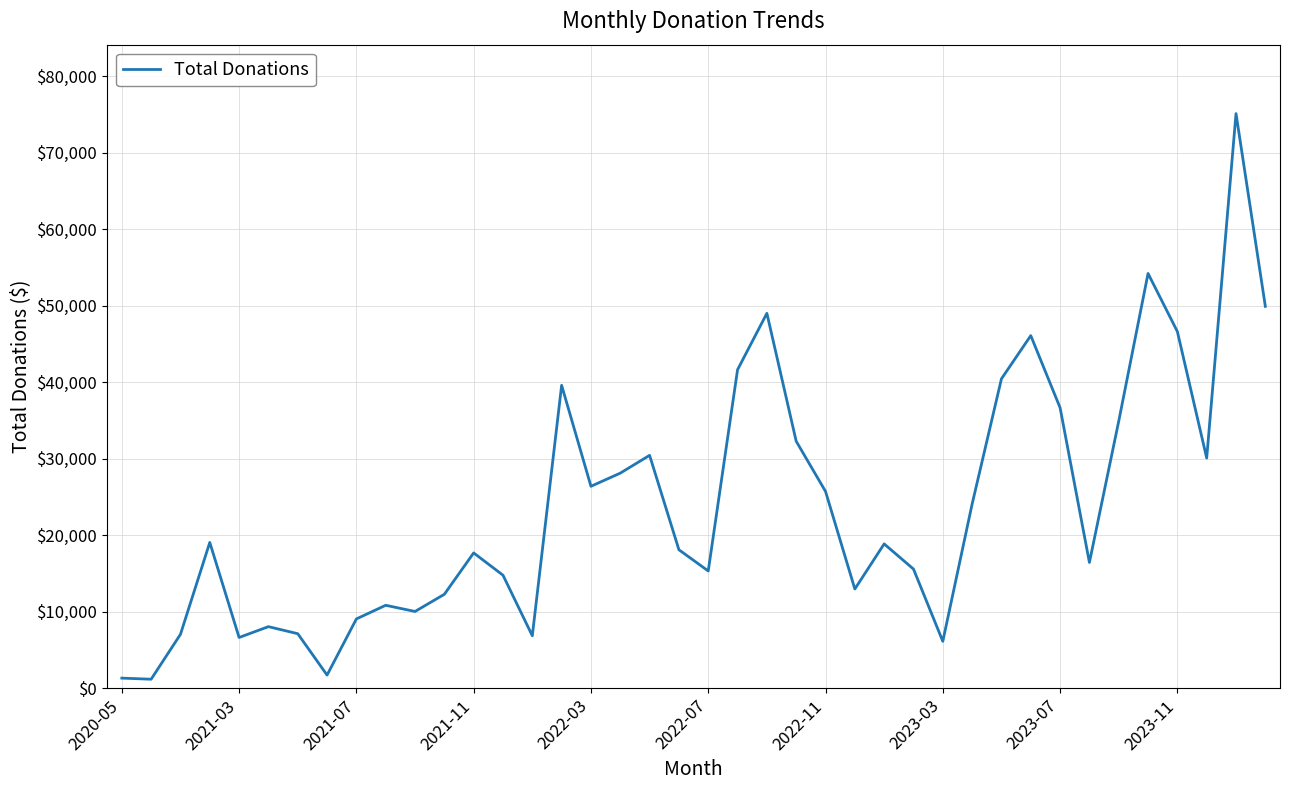

What is the greatest value displayed?

75085.3